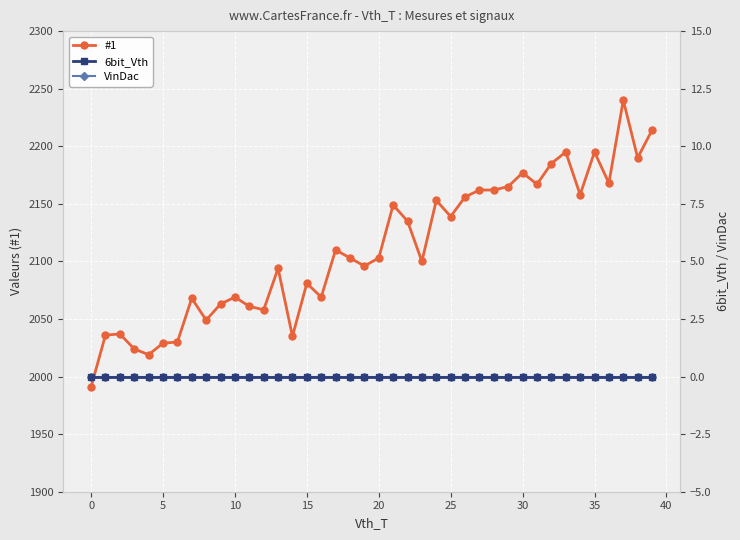

What is the minimum value for #1?

1991